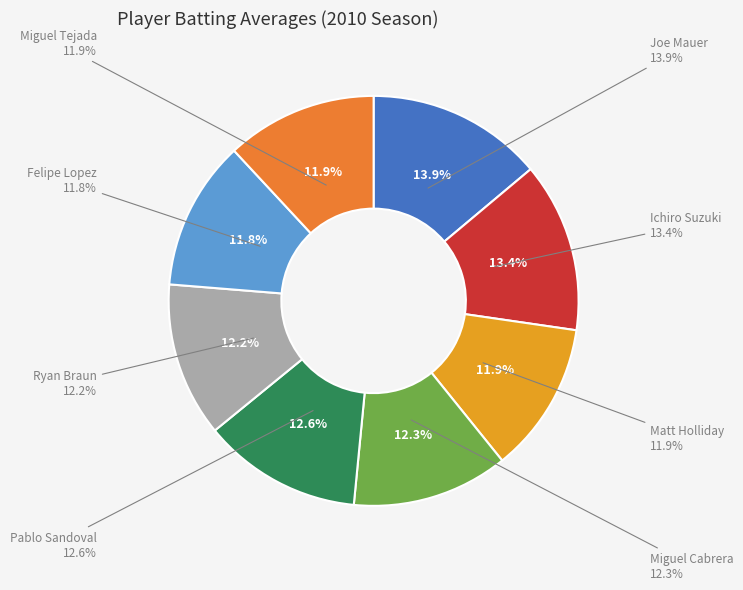

The Miguel Tejada slice represents 12% of the pie. True or false?

True